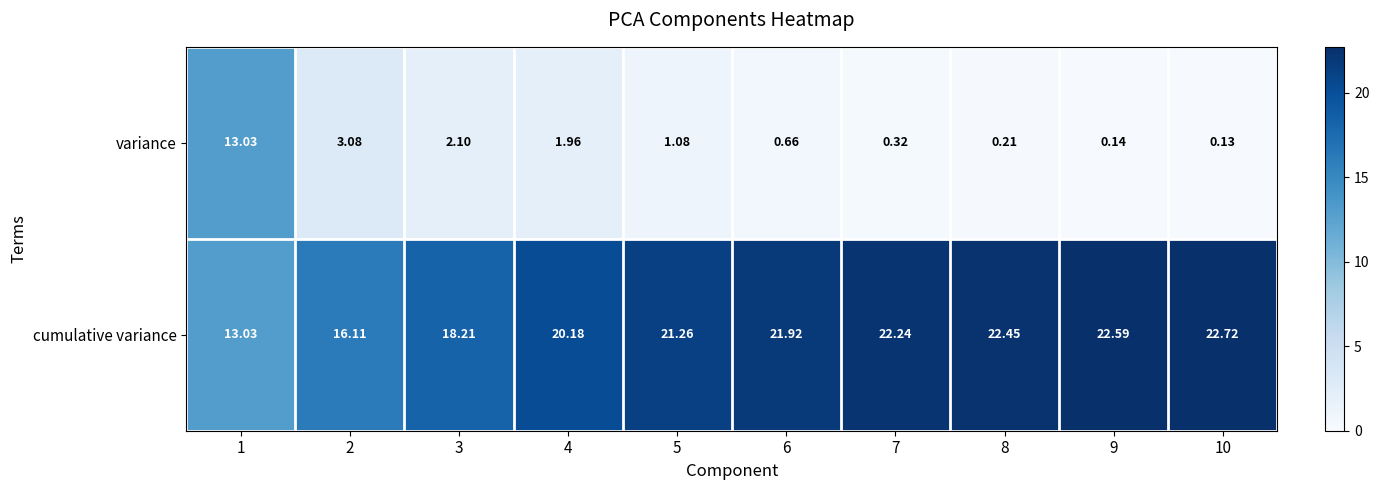

Rank the series by their maximum value, from lowest to highest.

variance, cumulative variance